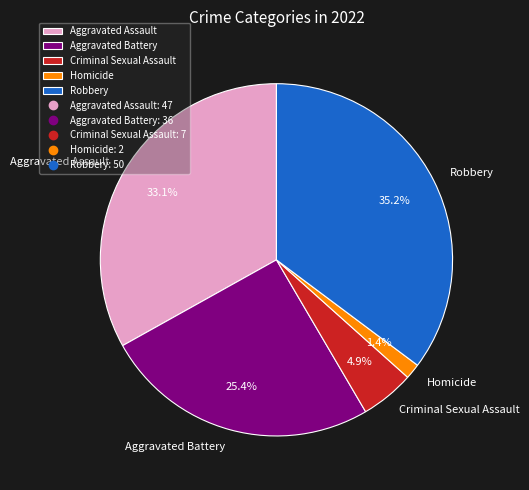

Which category has the smallest portion of the pie?

Homicide